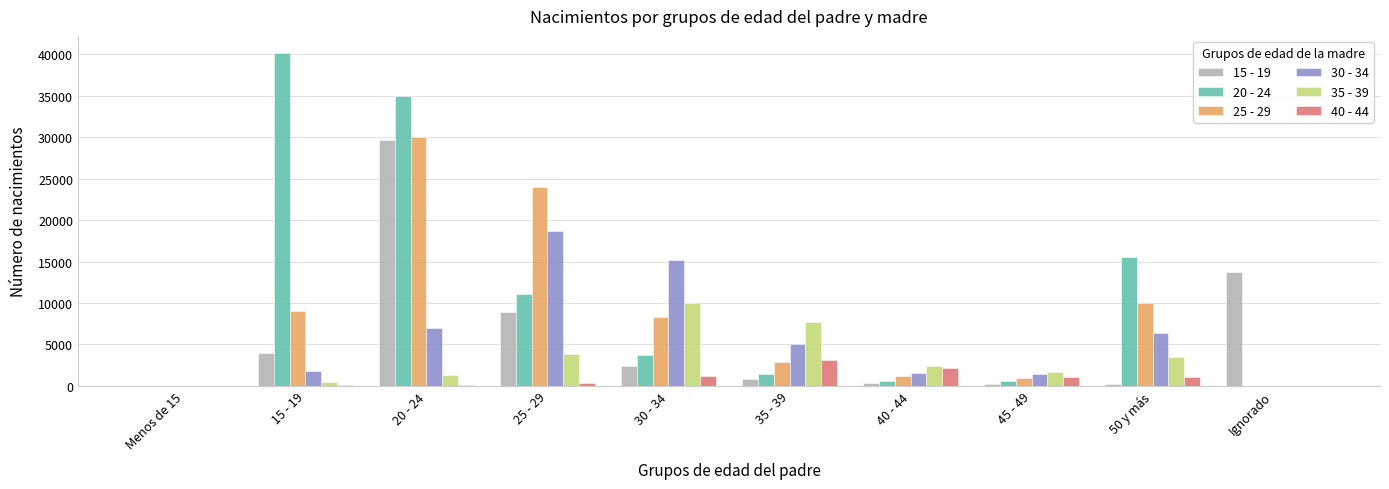

Which series has the largest total across all categories?

20 - 24